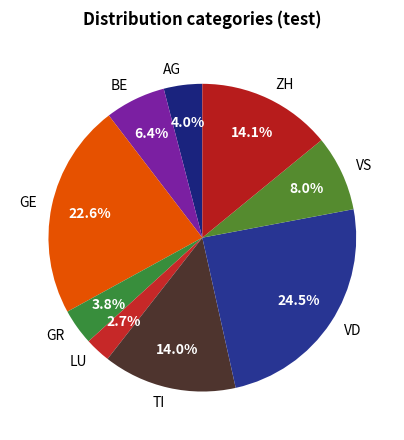

Combined, do GR and LU account for over 50%?

No